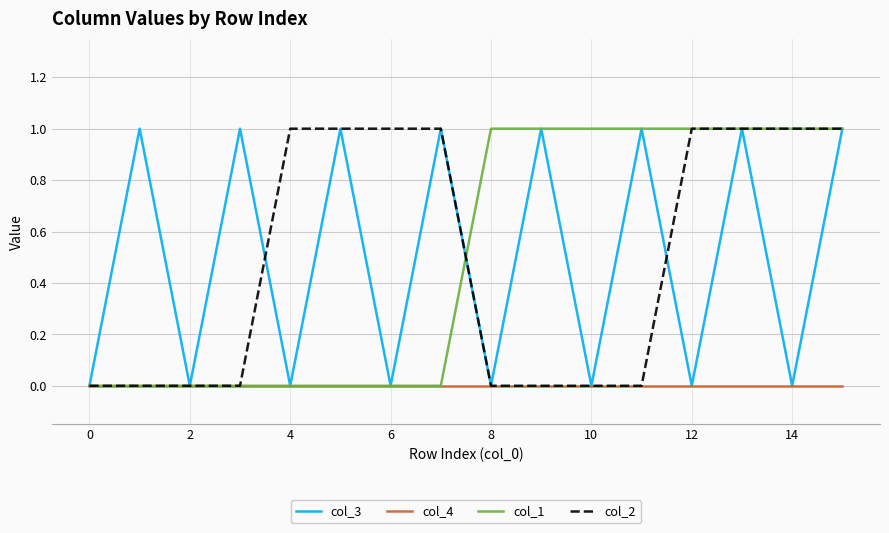

True or false: col_3 and col_2 intersect in this chart.

True